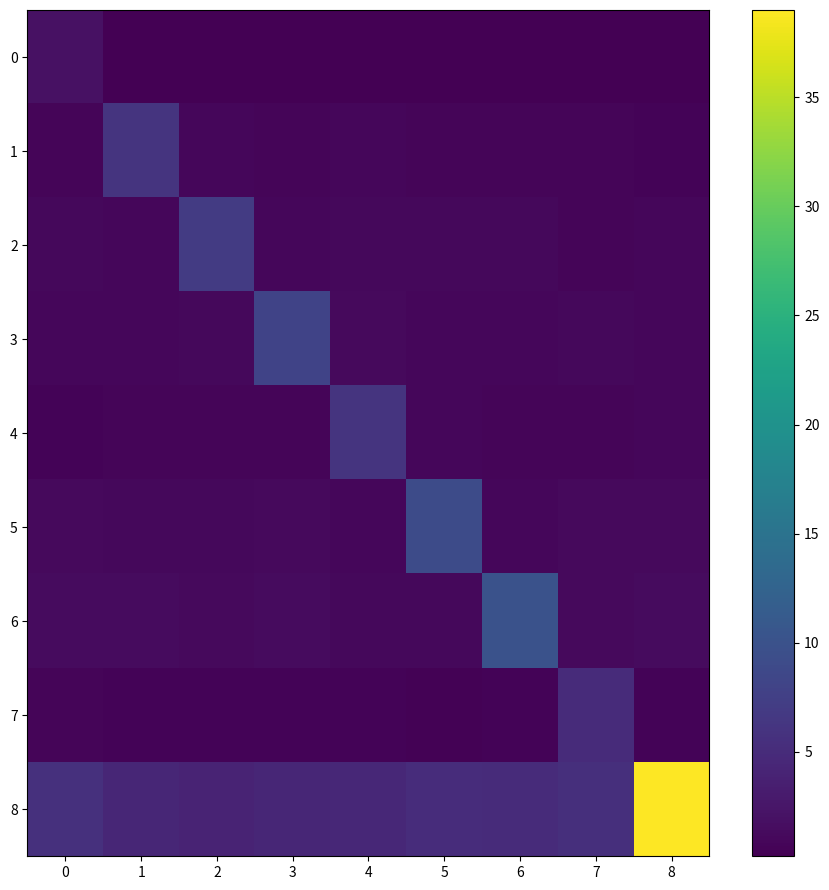

Which series has the largest total across all categories?

8